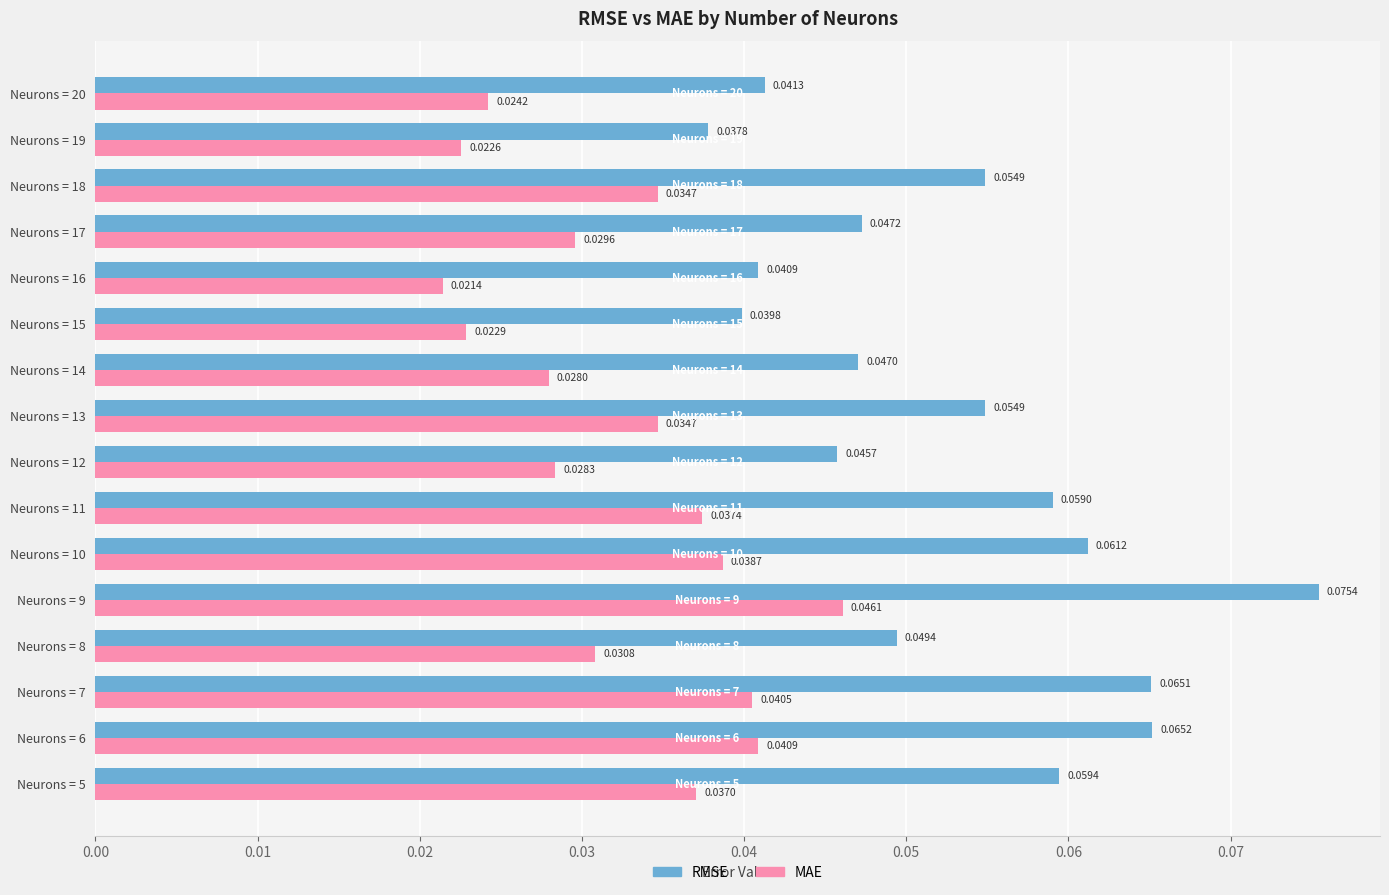

Count the number of data series in this chart.

2